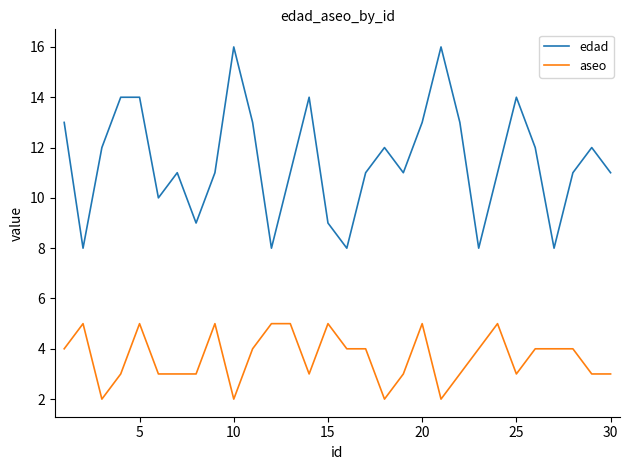

What are all the series names shown in the legend?

edad, aseo